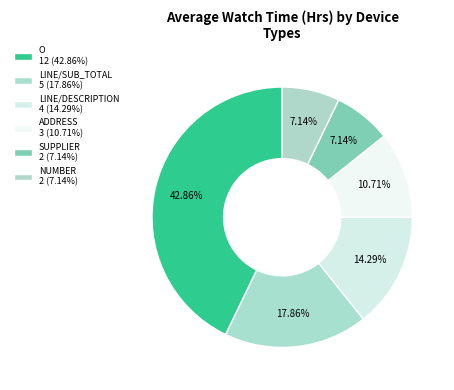

To the nearest percent, what is the average slice percentage?

17%